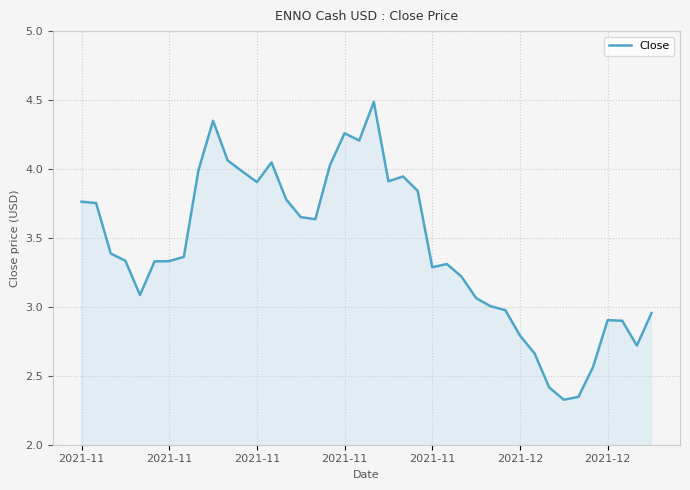

True or false: the data has more than 1 interior local peaks.

True